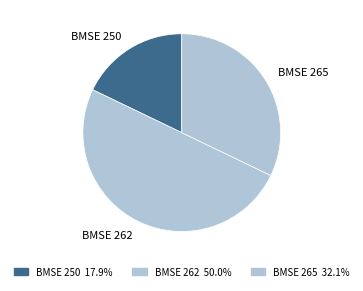

Does BMSE 250 represent more than half of the total?

No